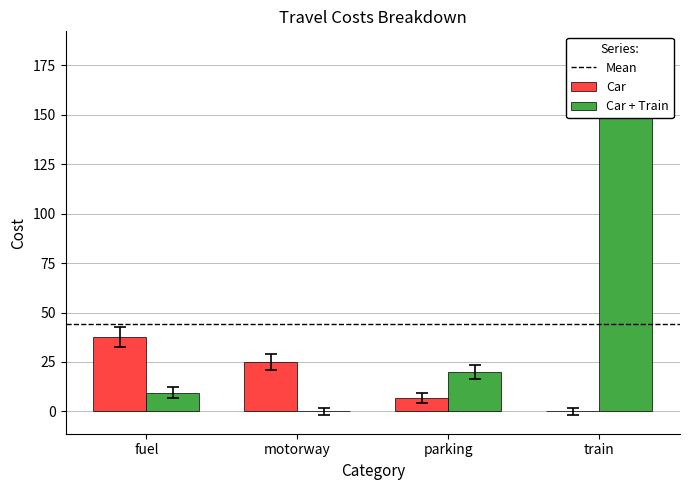

What is the spread (max minus min) of values at parking?

12.0